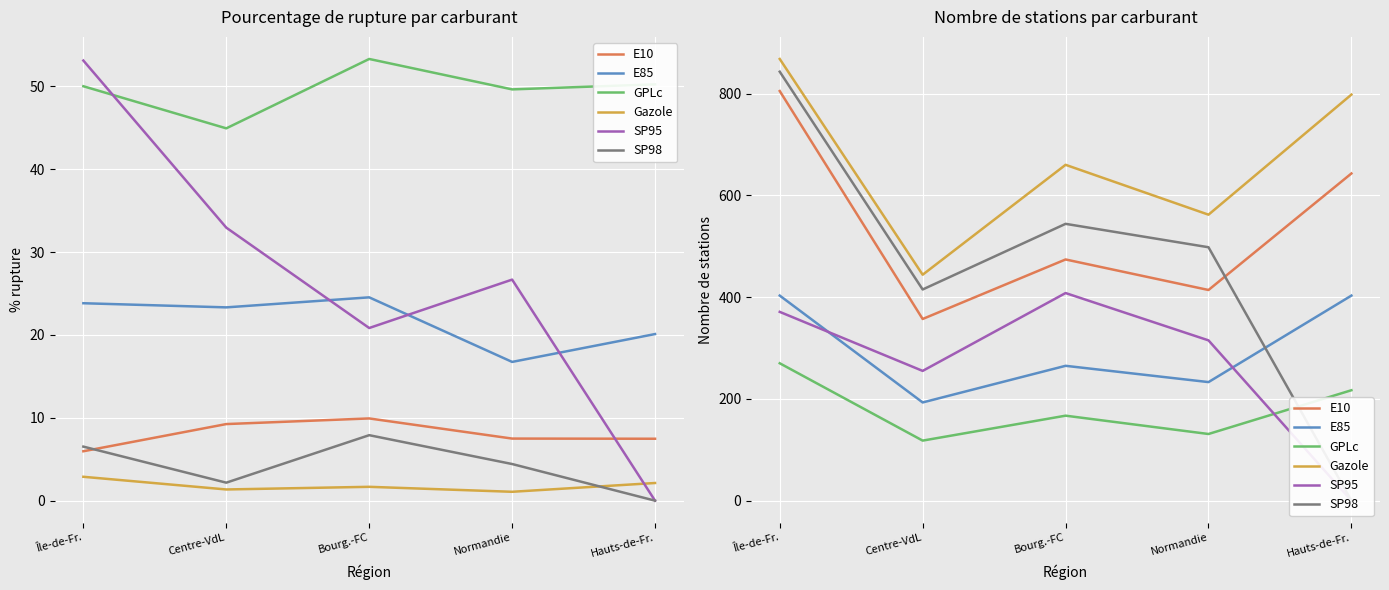

What is the label of the 1st point from the left?

Île-de-Fr.